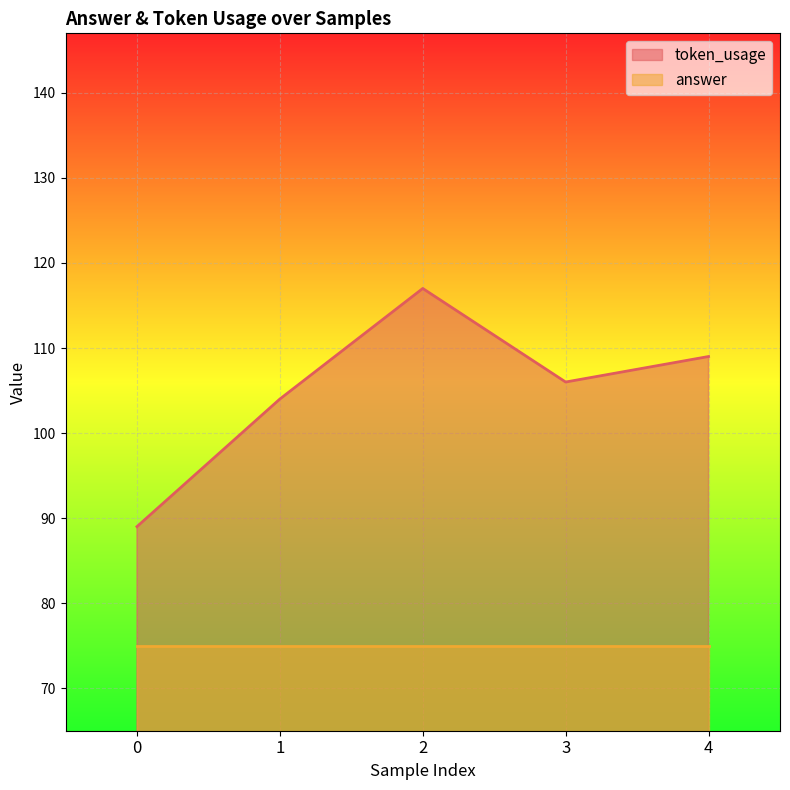

Rank the categories by value from highest to lowest.

2, 4, 3, 1, 0